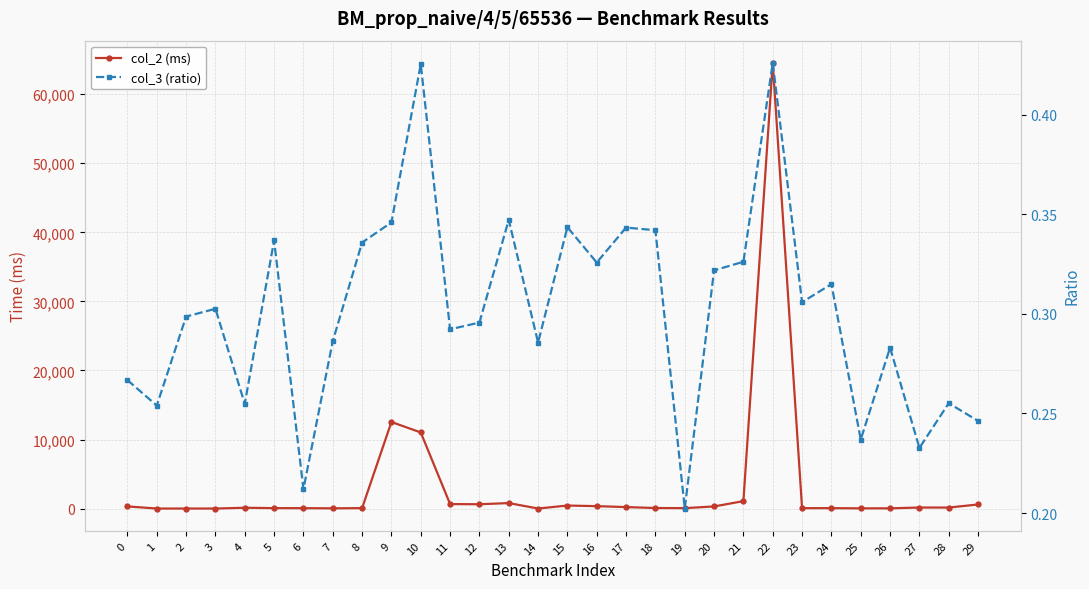

Where is the first local minimum for col_2 (ms)?

1